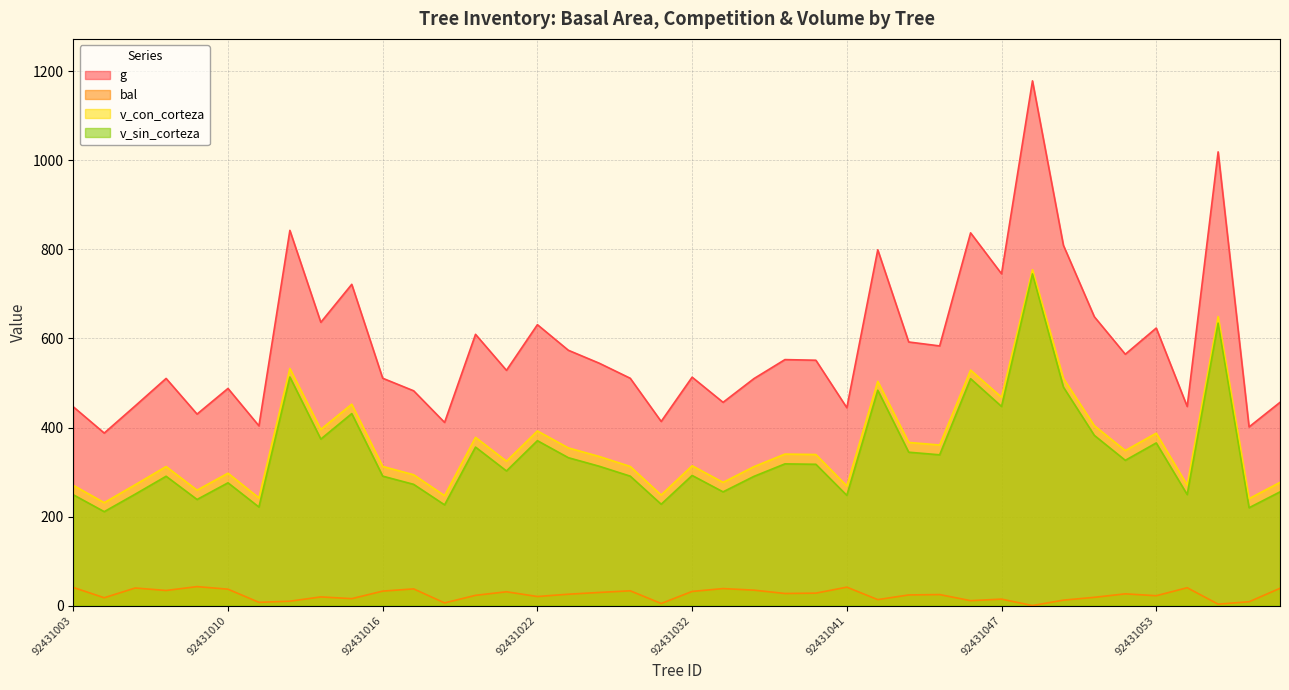

What is the greatest value displayed?

1178.8